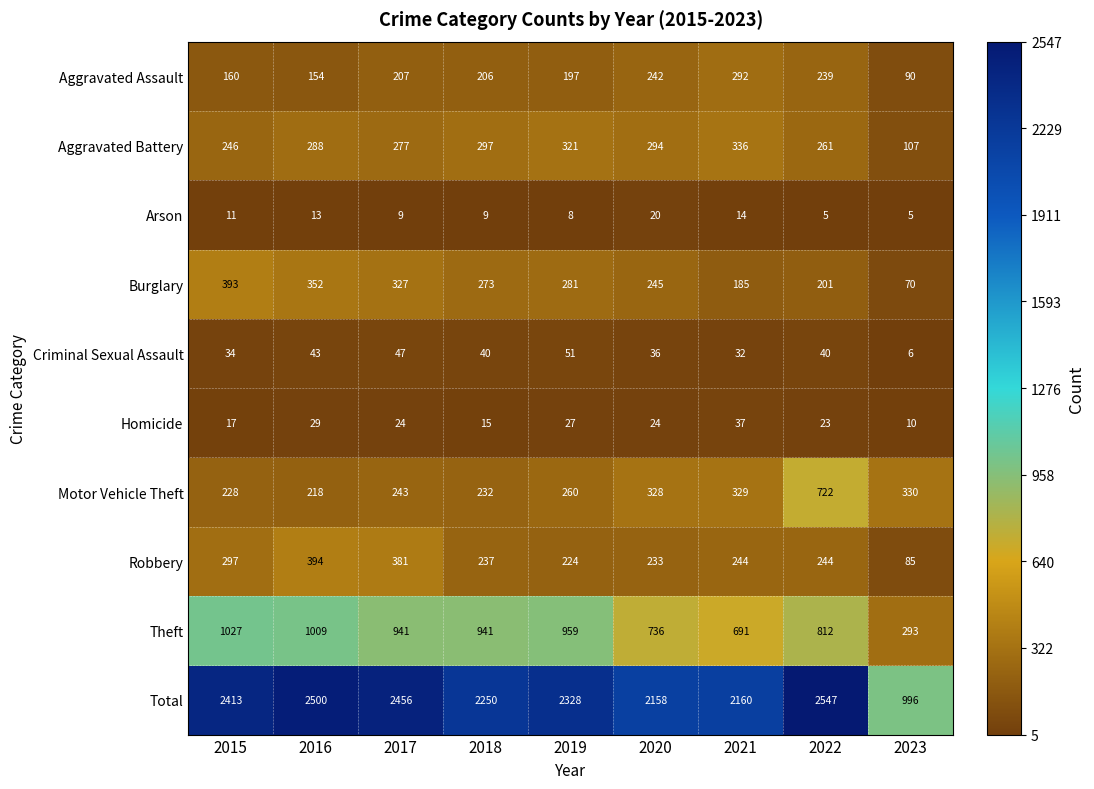

Which category has the highest value in the Arson series?

2020